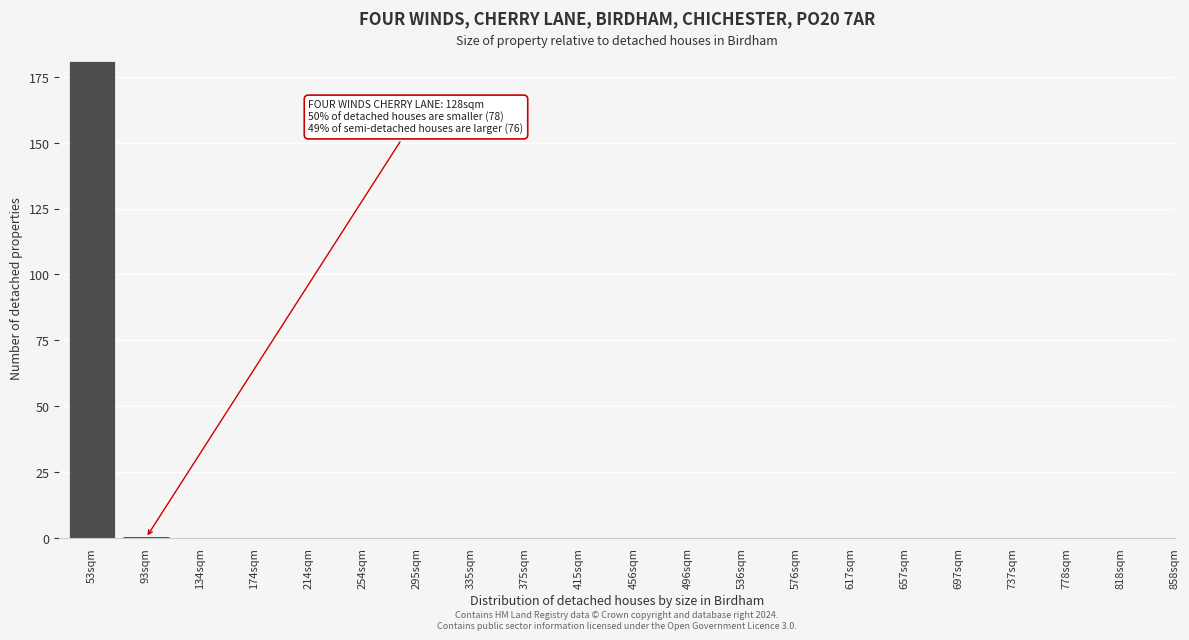

Reading left to right, transcribe all the data shown in this chart.

53sqm=181	93sqm=0	134sqm=0	174sqm=0	214sqm=0	254sqm=0	295sqm=0	335sqm=0	375sqm=0	415sqm=0	456sqm=0	496sqm=0	536sqm=0	576sqm=0	617sqm=0	657sqm=0	697sqm=0	737sqm=0	778sqm=0	818sqm=0